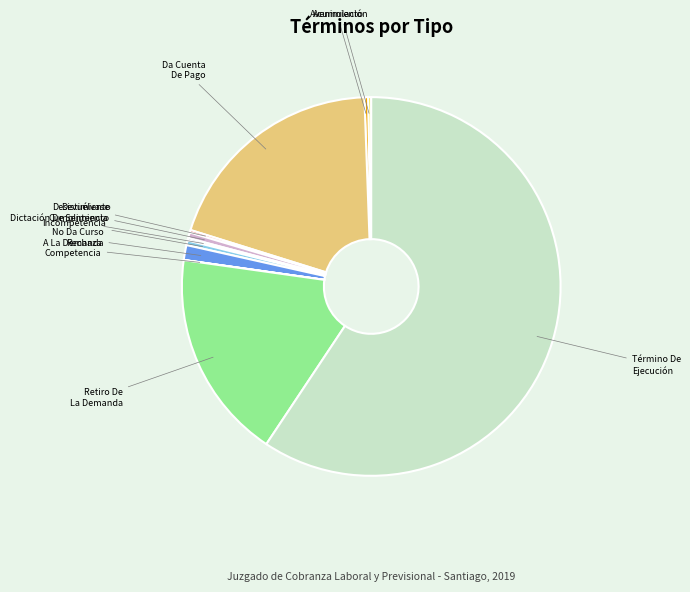

Does any single category account for the majority?

Yes